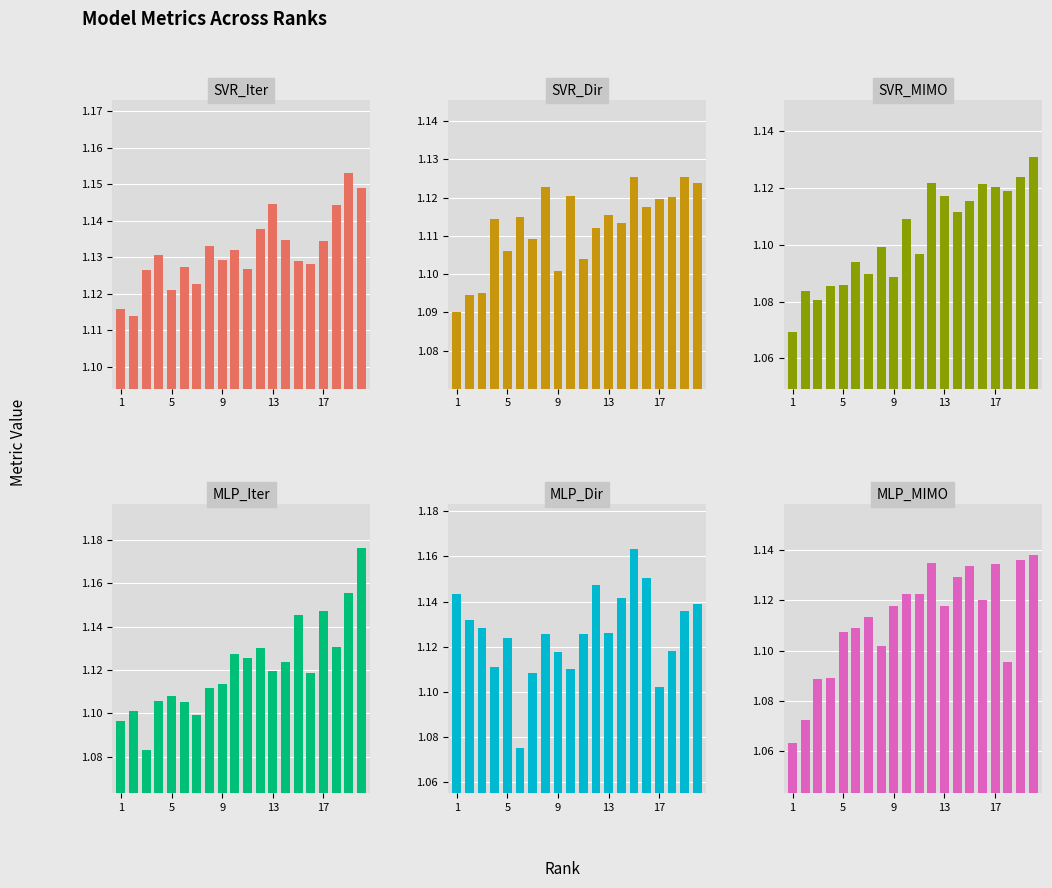

What is the approximate value of SVR_MIMO at 1?

1.1